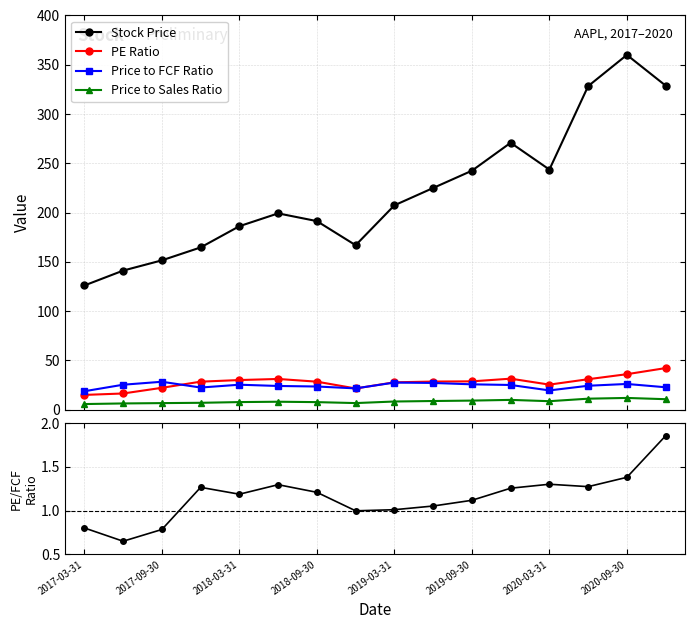

What is the value of the Price to FCF Ratio point at the 12th from the left?

25.1